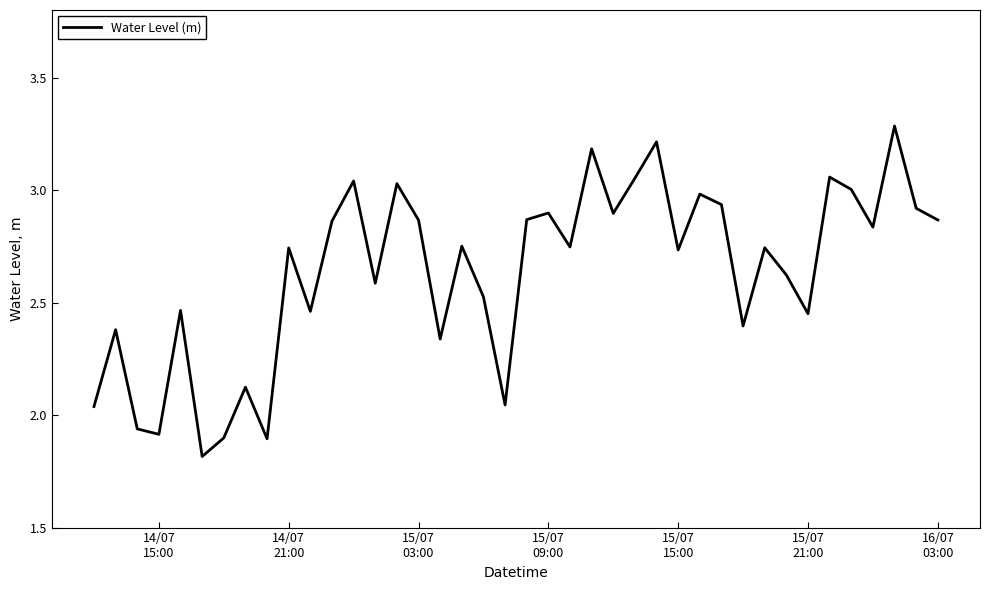

What is the minimum value shown in the chart?

1.8